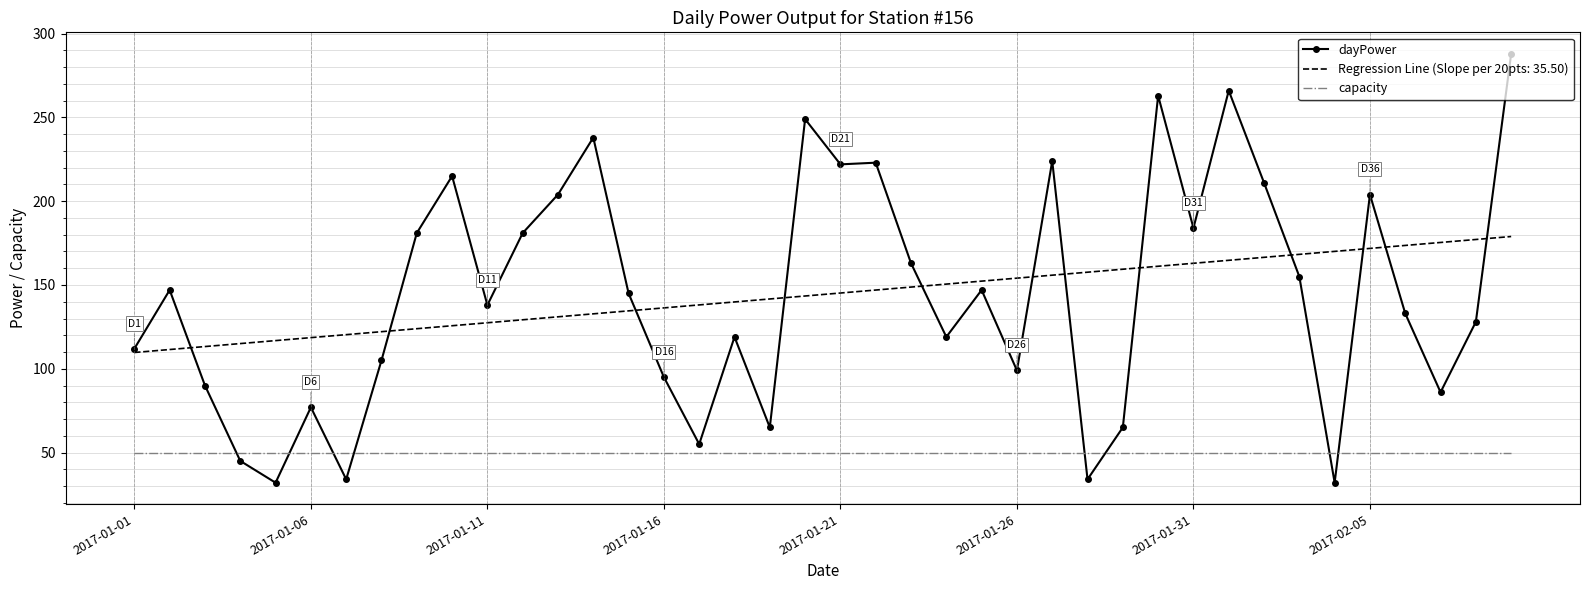

What are all the series names shown in the legend?

dayPower, Regression Line (Slope per 20pts: 35.50), capacity